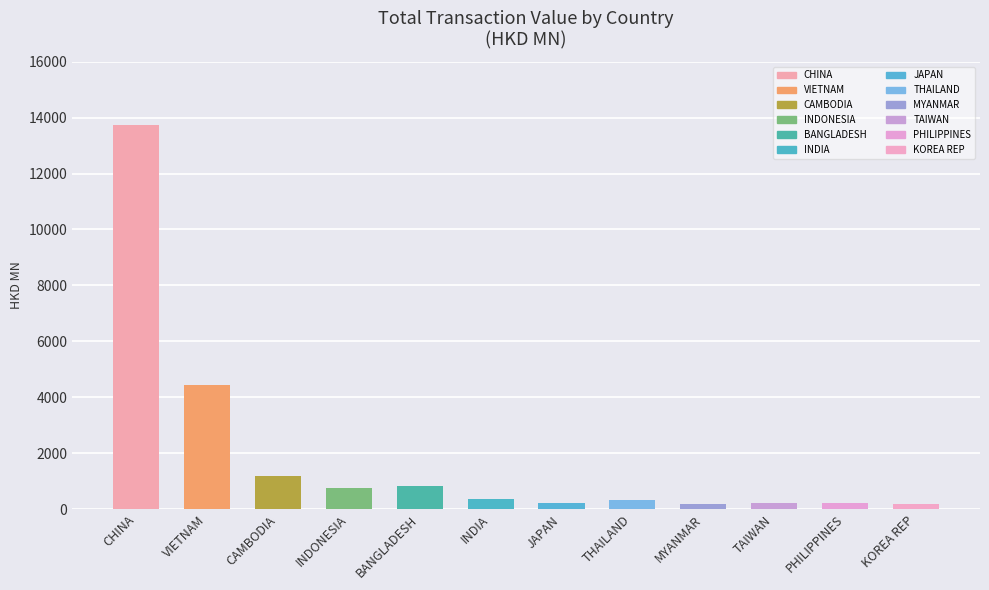

At which label does the data first exceed 368?

CHINA